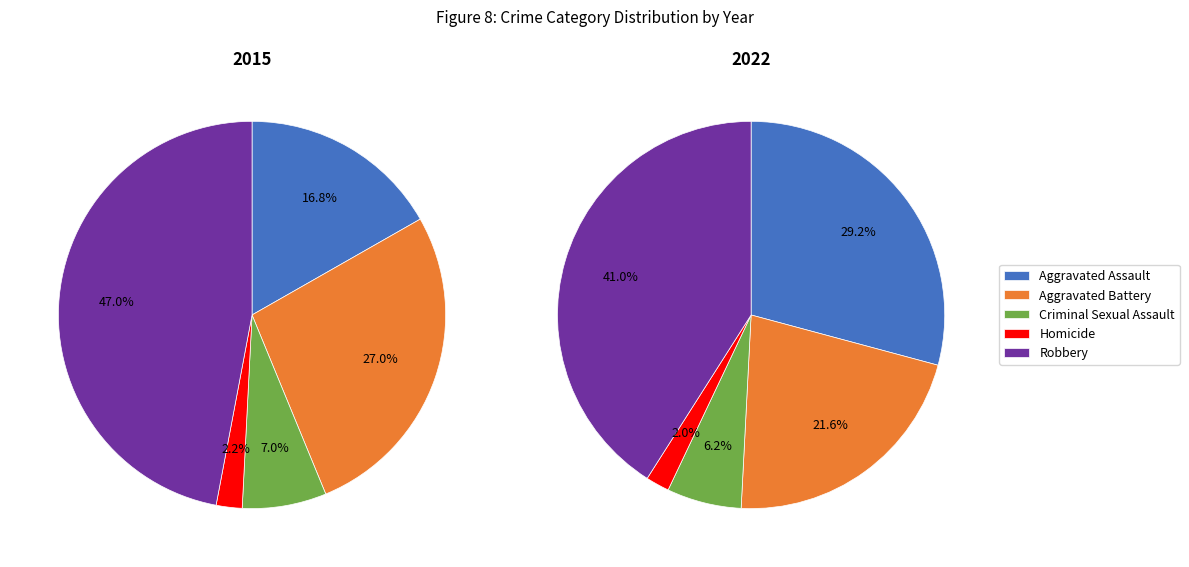

True or false: Homicide accounts for 2% of the total.

True